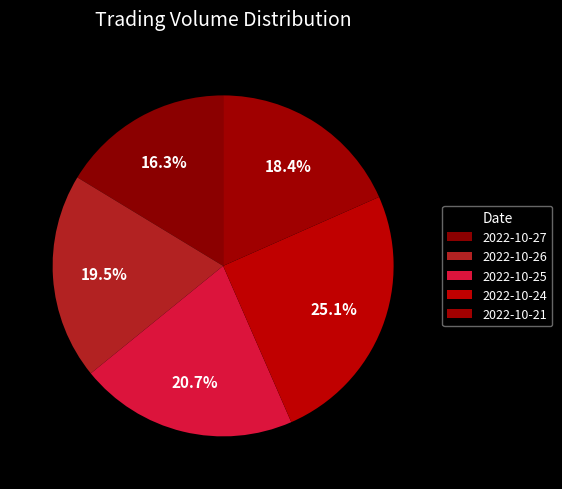

Rank the categories by value from lowest to highest.

2022-10-27, 2022-10-21, 2022-10-26, 2022-10-25, 2022-10-24